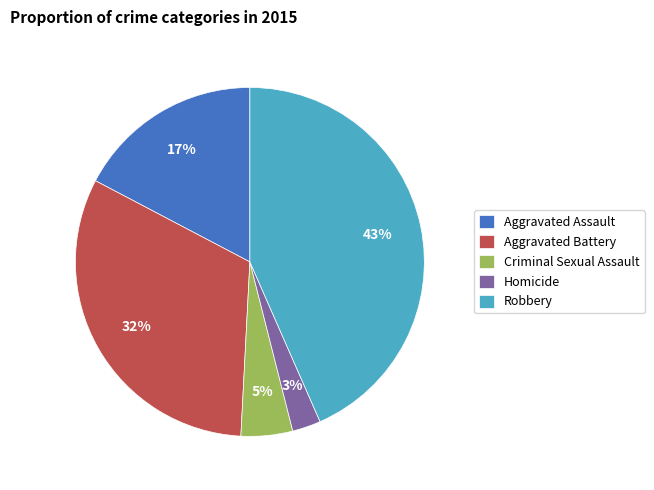

Which slice is the largest?

Robbery